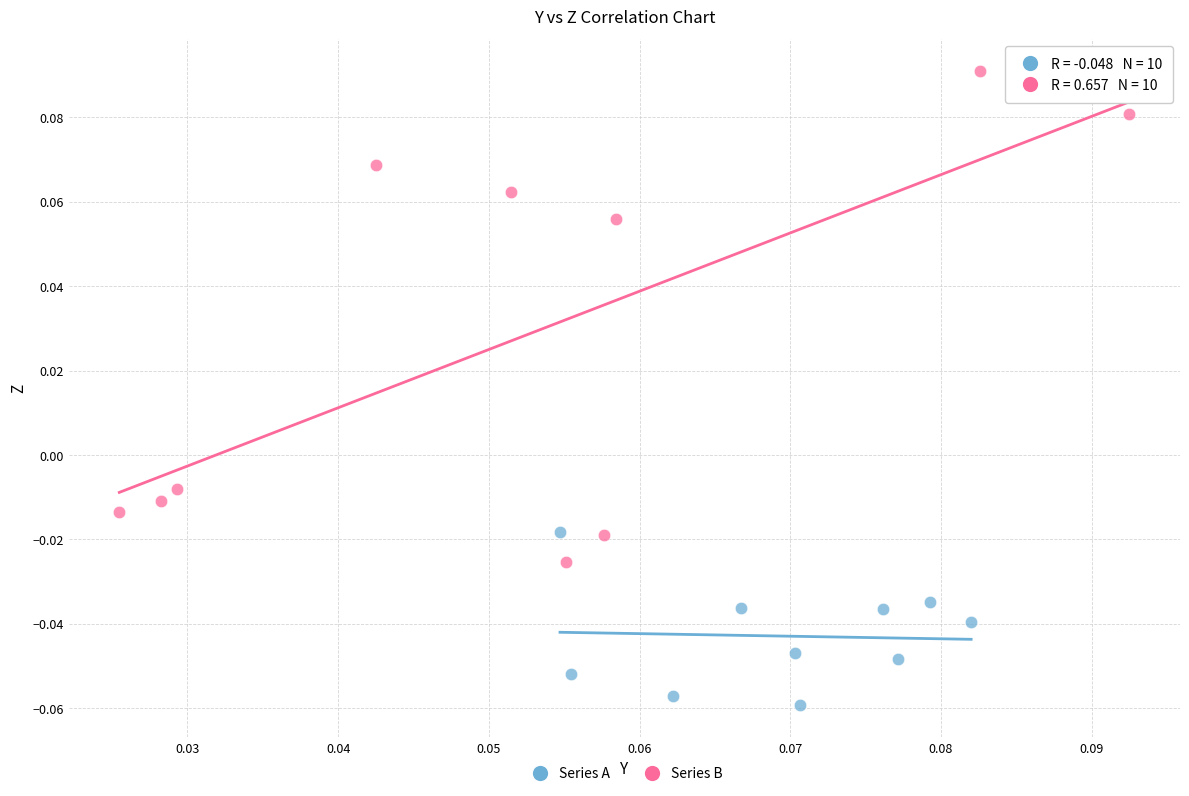

Which series has the widest spread of Y values?

Series B